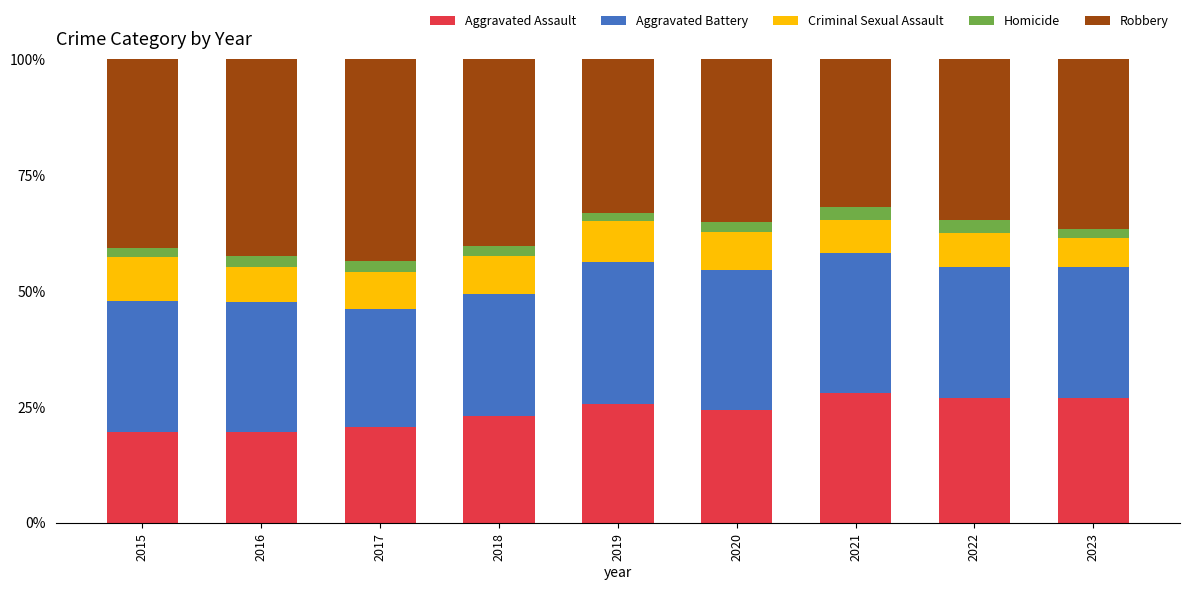

Is it true that Aggravated Assault equals 20.6 at 2017?

True